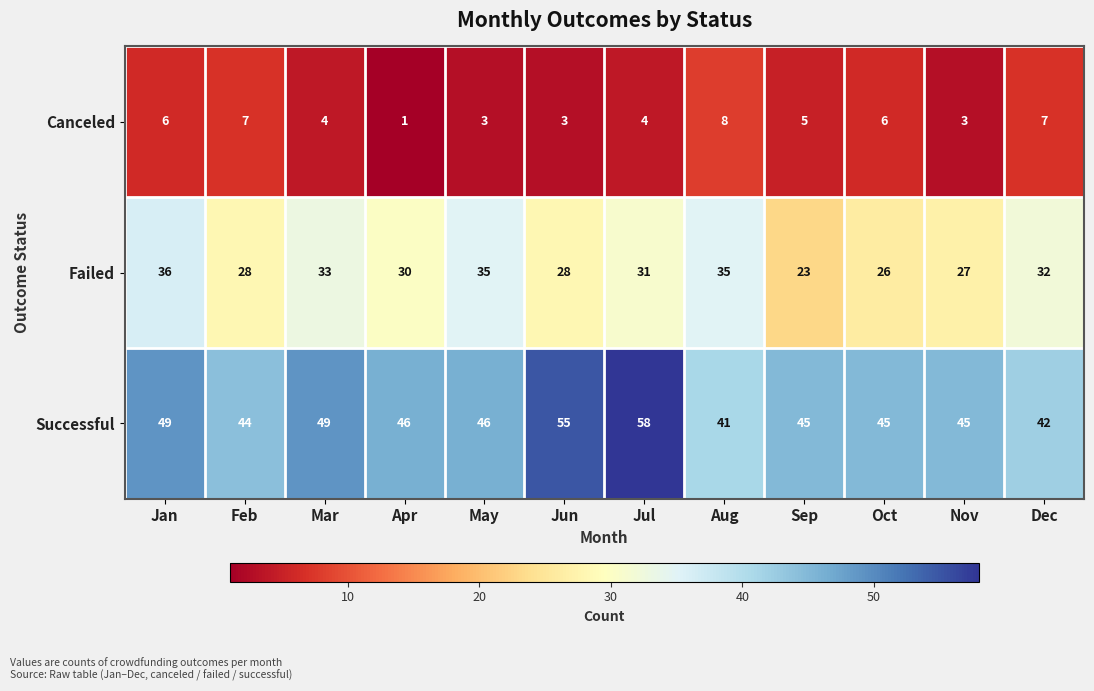

The value of Successful at Nov is 45. True or false?

True